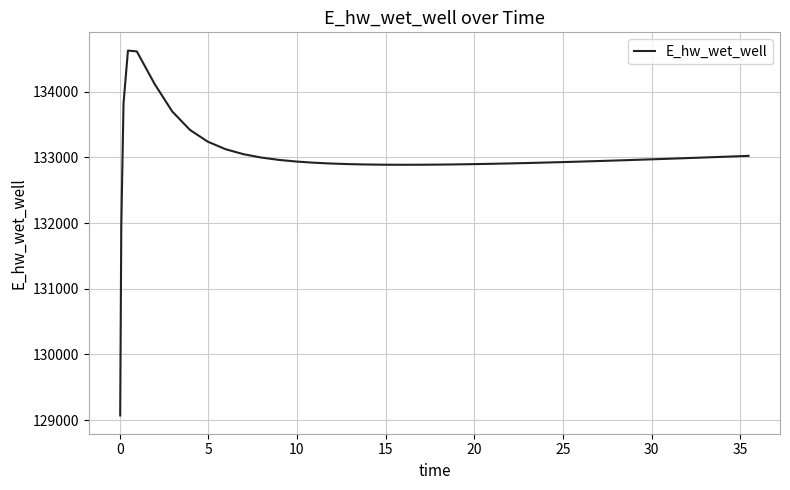

Is this an area chart (filled region under the line)?

No